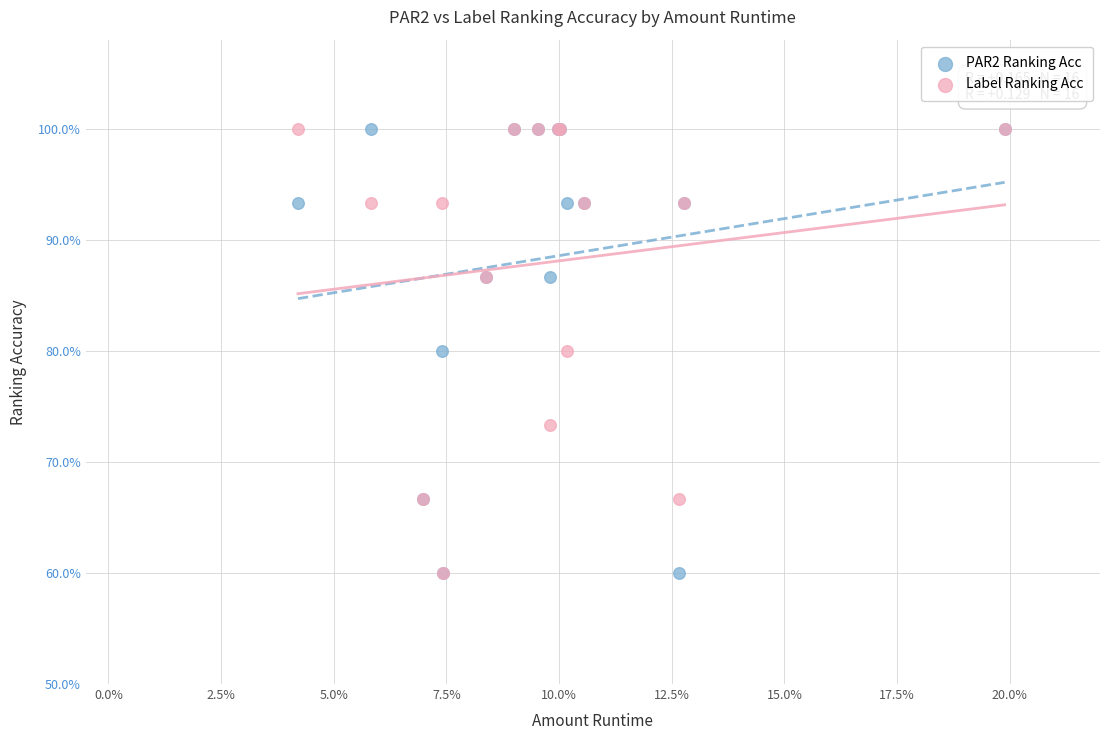

What are all the series names shown in the legend?

PAR2 Ranking Acc, Label Ranking Acc